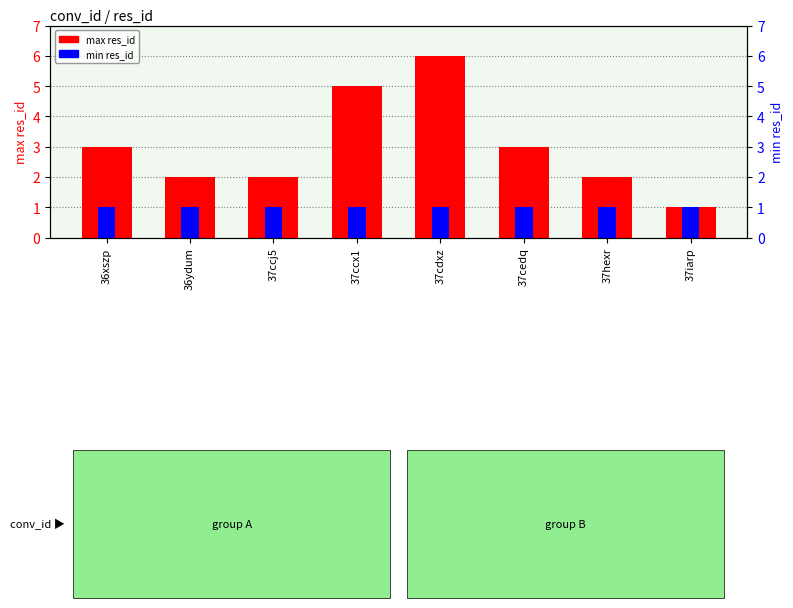

Rank the series by their maximum value, from highest to lowest.

max res_id, min res_id